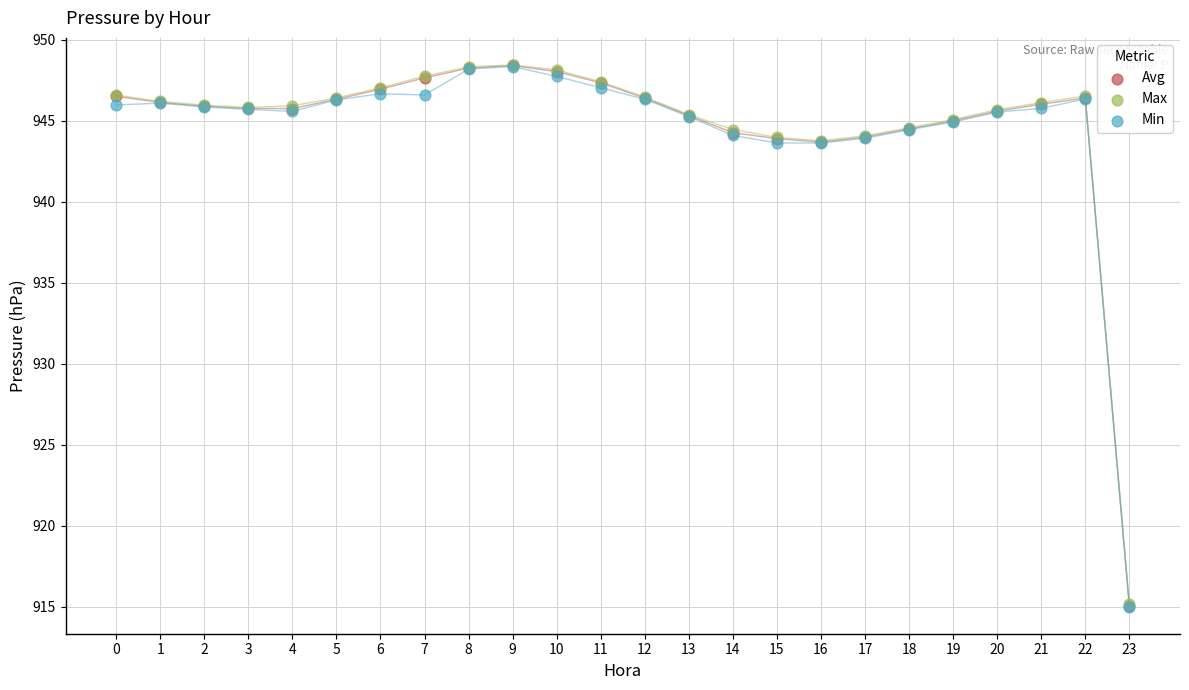

What are all the series names shown in the legend?

Avg, Max, Min